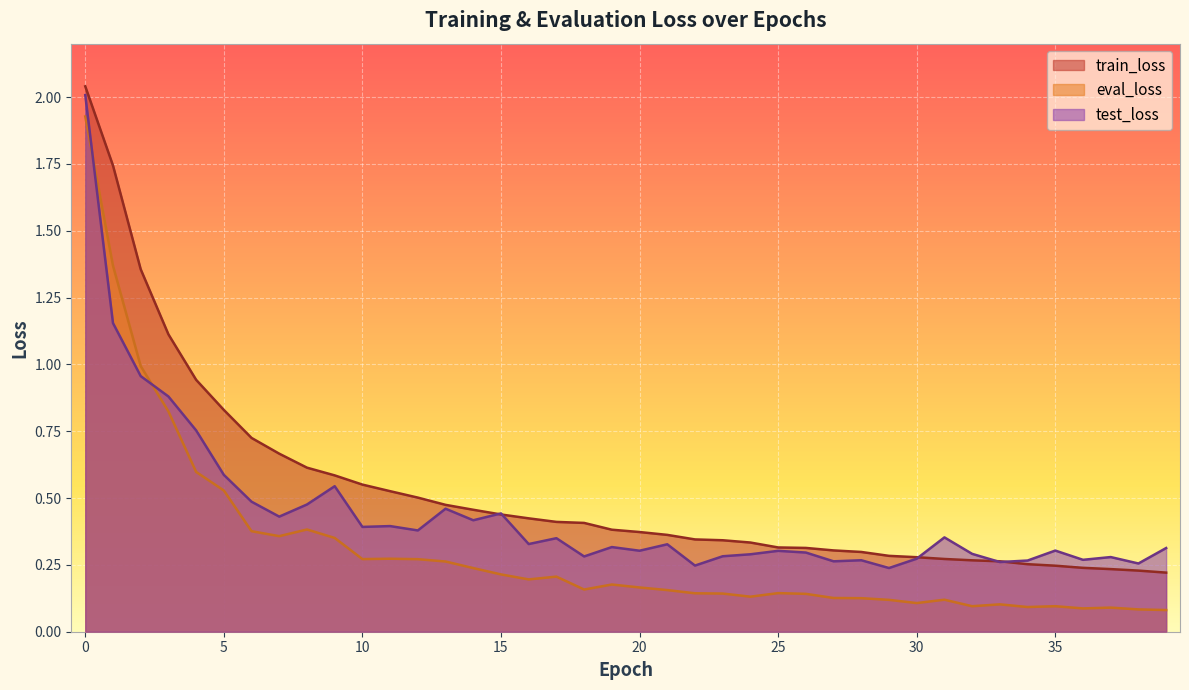

At which label does test_loss reach its minimum?

29